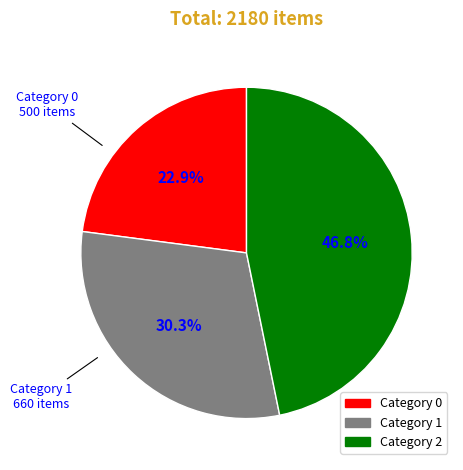

How many slices are in this pie chart?

3